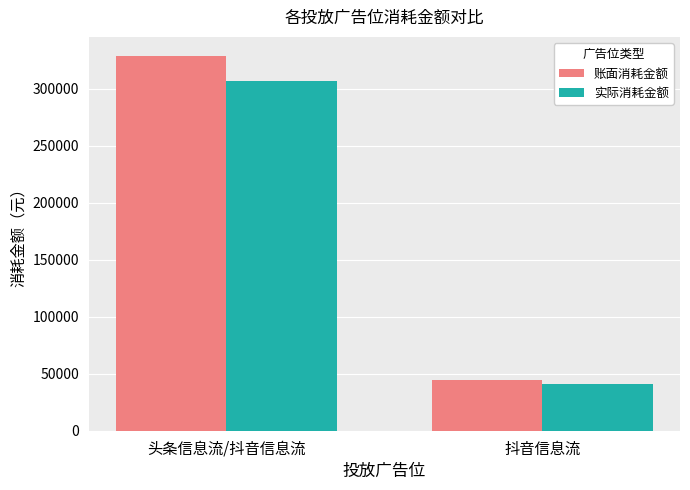

The 实际消耗金额 series shows 20386.7 at 抖音信息流. True or false?

False